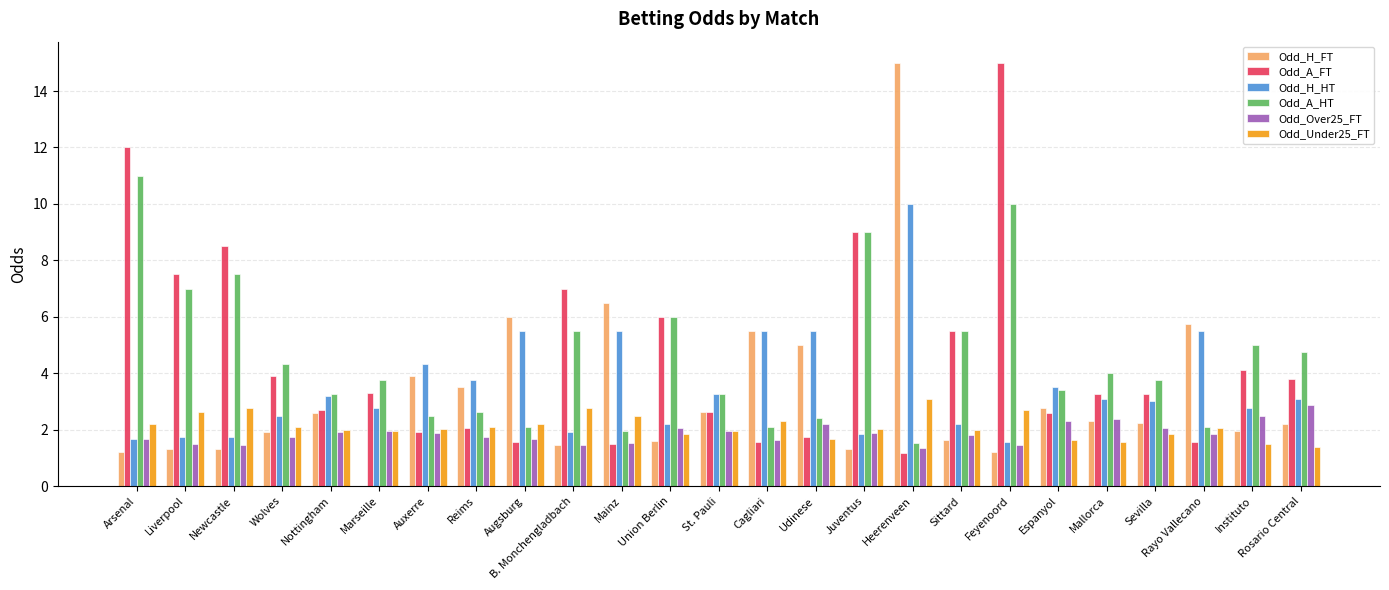

Is the value of Odd_Under25_FT at Juventus greater than the value of Odd_Over25_FT at Augsburg?

Yes